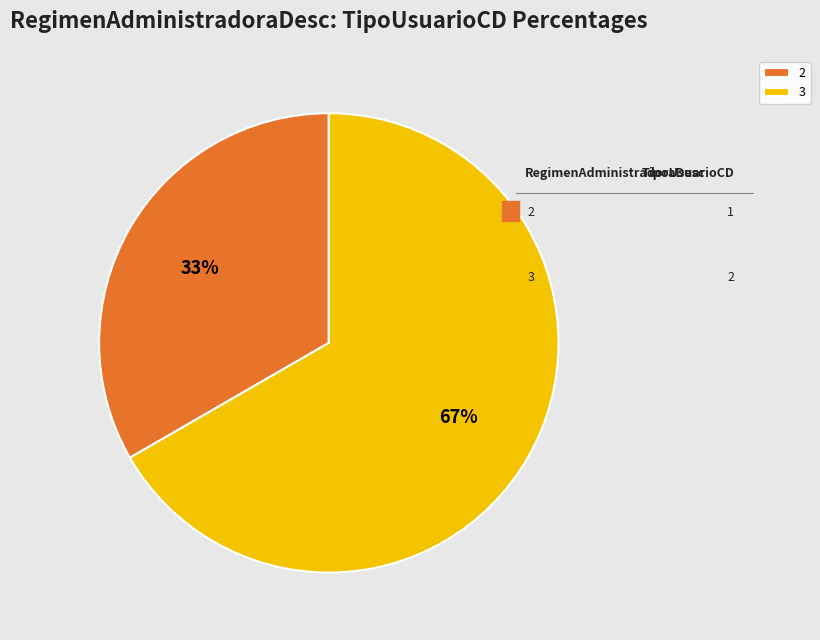

To the nearest percent, what is the combined percentage of 2 and 3?

100%